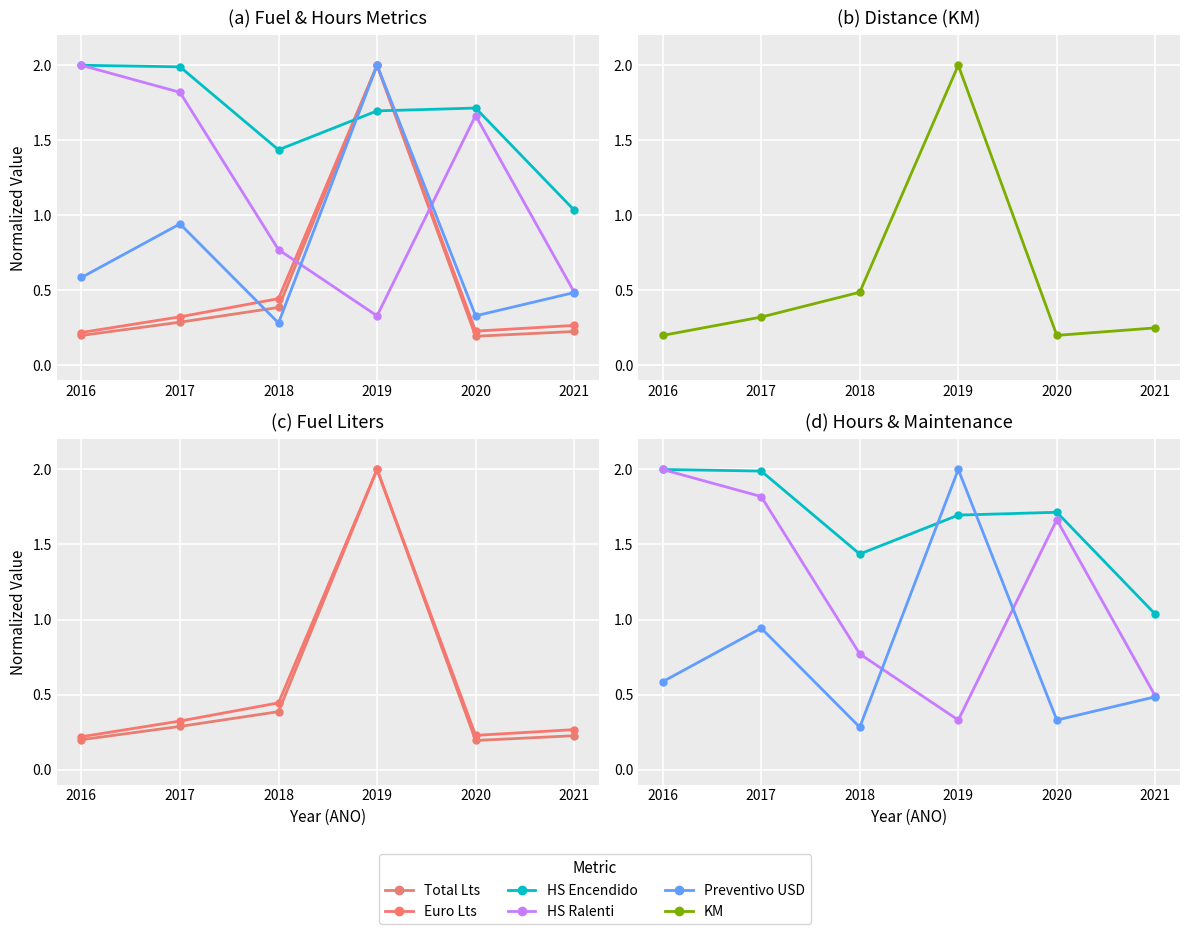

Rank the categories by Preventivo USD value from lowest to highest.

2018, 2020, 2021, 2016, 2017, 2019